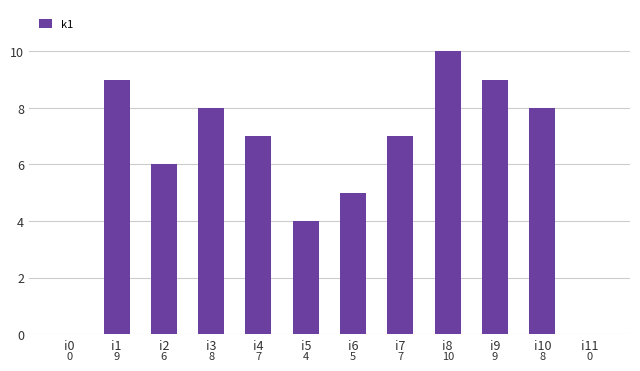

What is the sum of the values at i4 and i10?

15